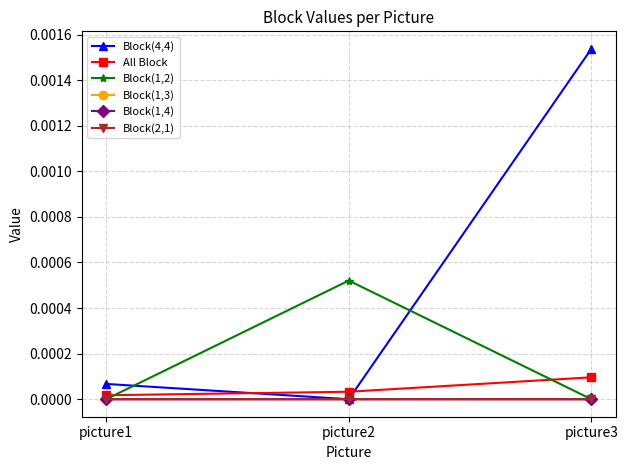

Is it true that All Block equals 0.0 at picture2?

True